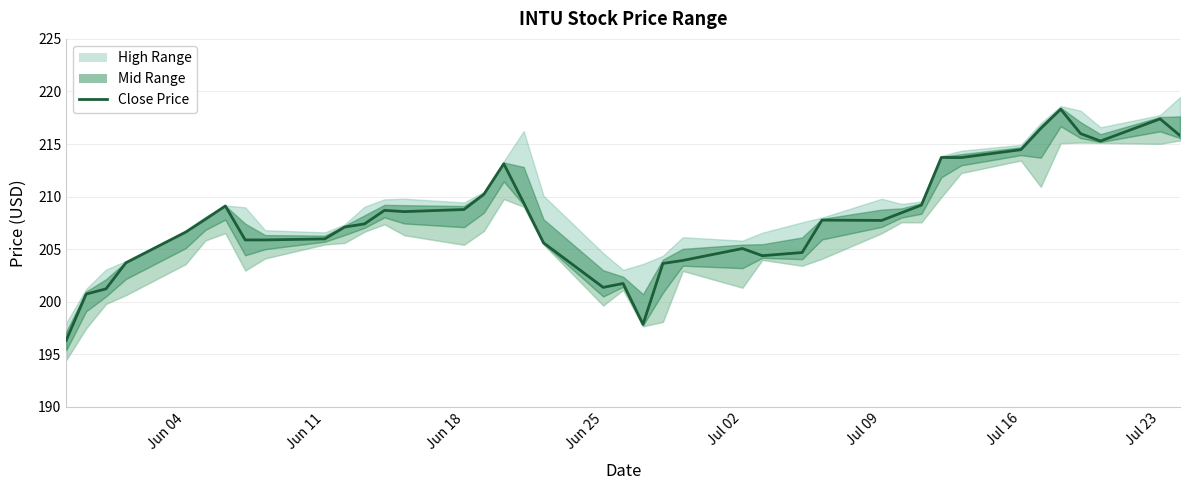

How many data points are less than 207?

17